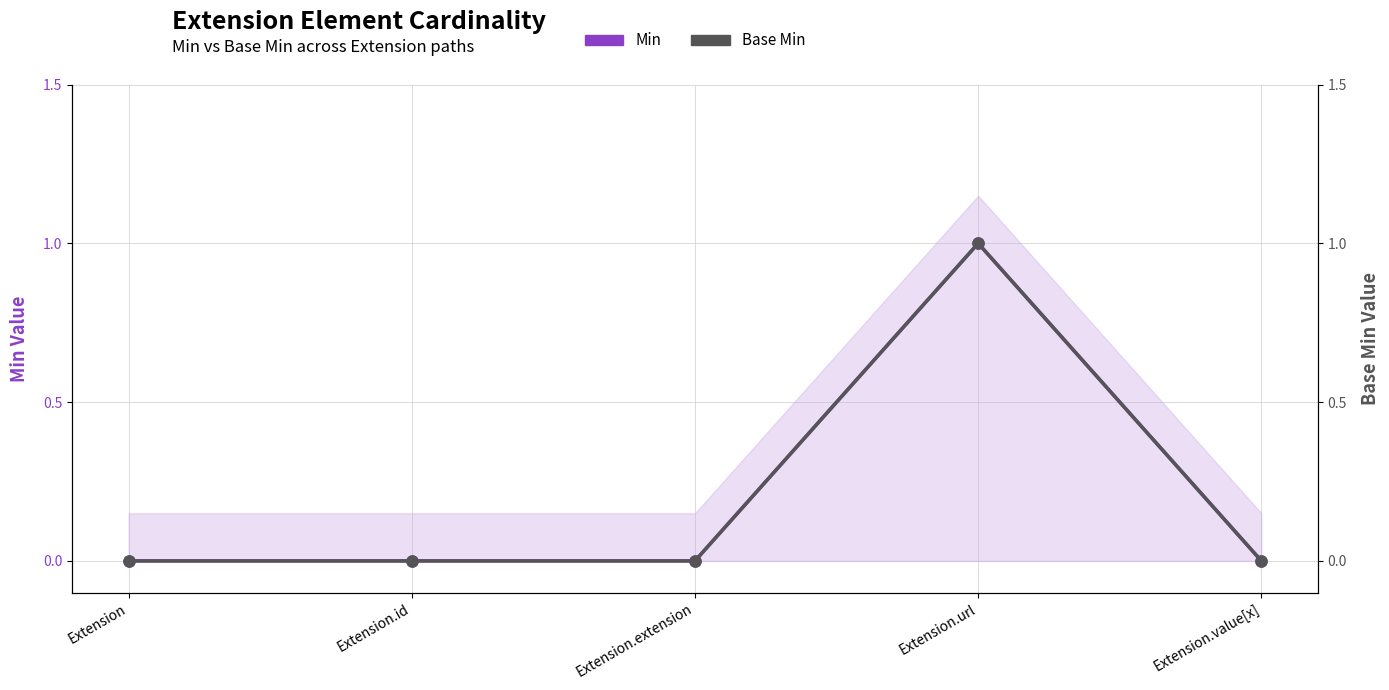

True or false: Base Min has more than 0 points higher than both neighbors.

True